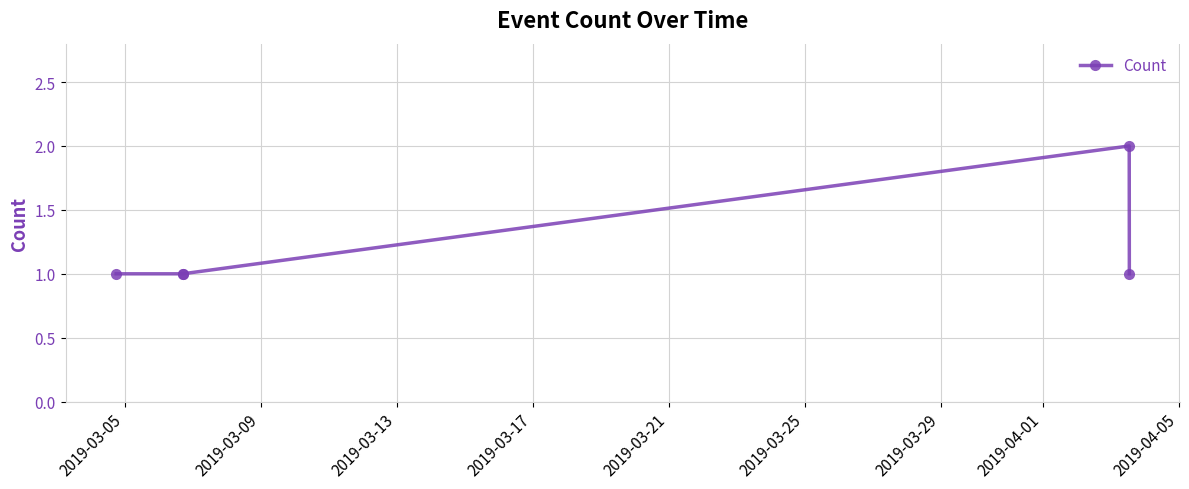

Reading right to left, list all the values displayed in this chart.

1	2	1	1	1